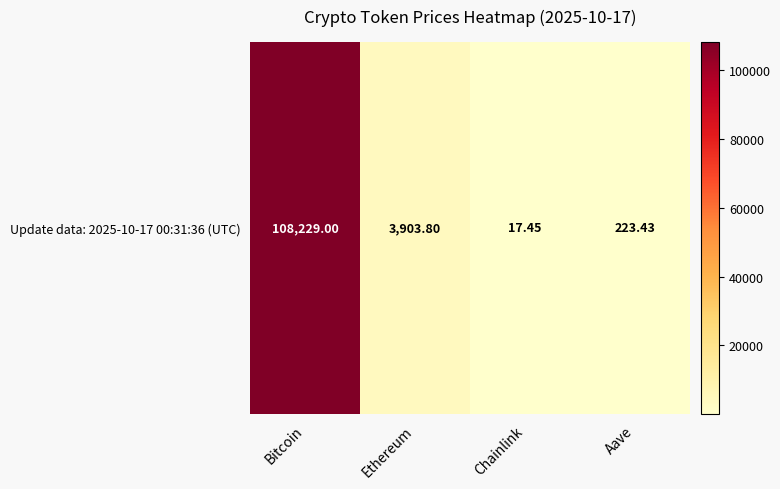

Approximately how many times larger is the value at Bitcoin compared to Ethereum?

27.7